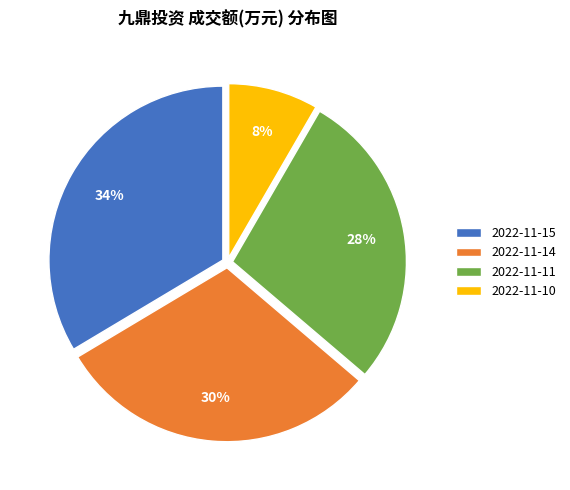

What is the ratio of the value at 2022-11-15 to the value at 2022-11-11?

1.2